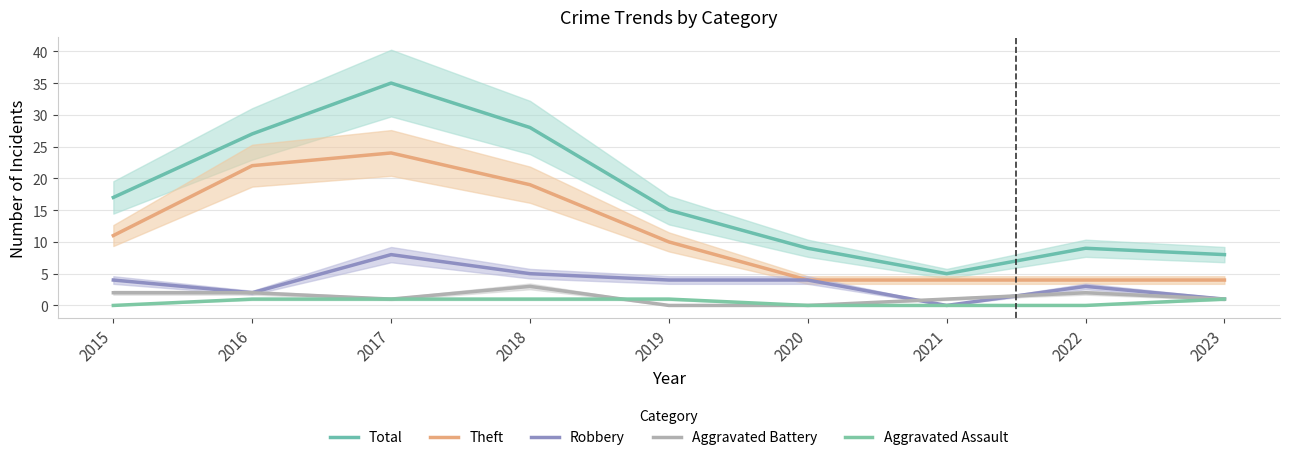

Is the value of Total at 2017 greater than the value of Theft at 2022?

Yes